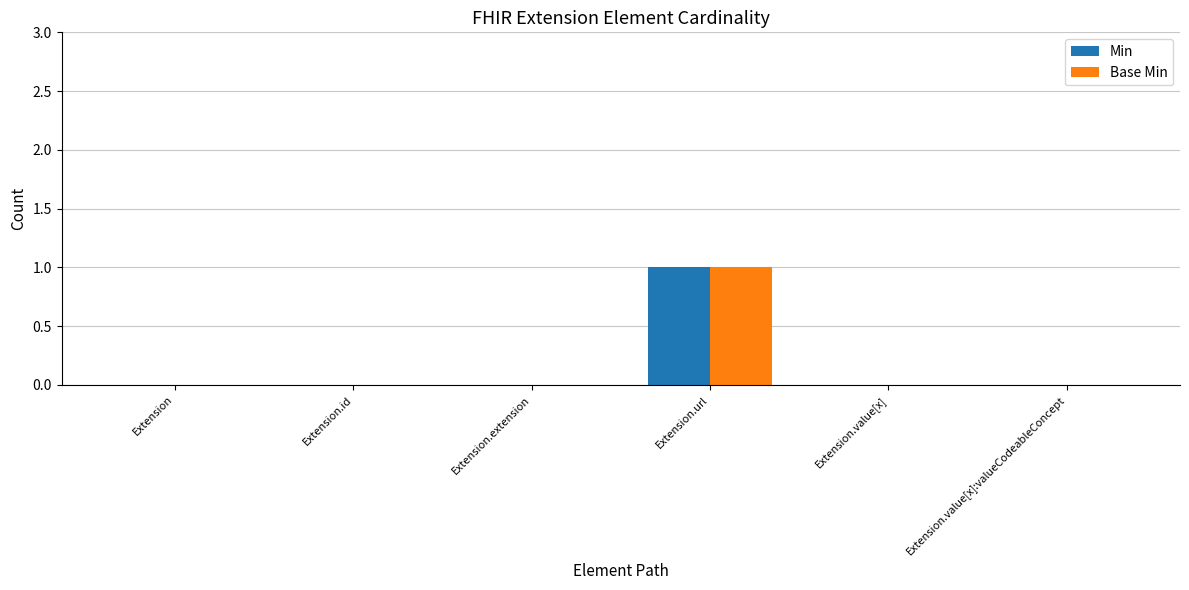

At which category is the sum across all series the highest?

Extension.url